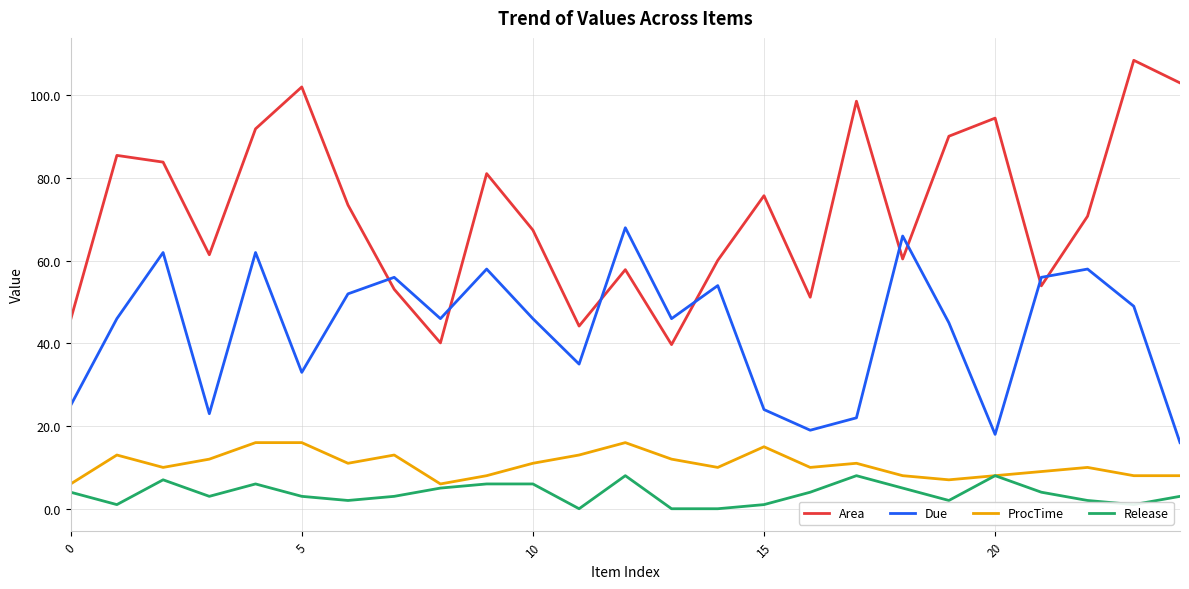

Rank the series by their maximum value, from lowest to highest.

Release, ProcTime, Due, Area